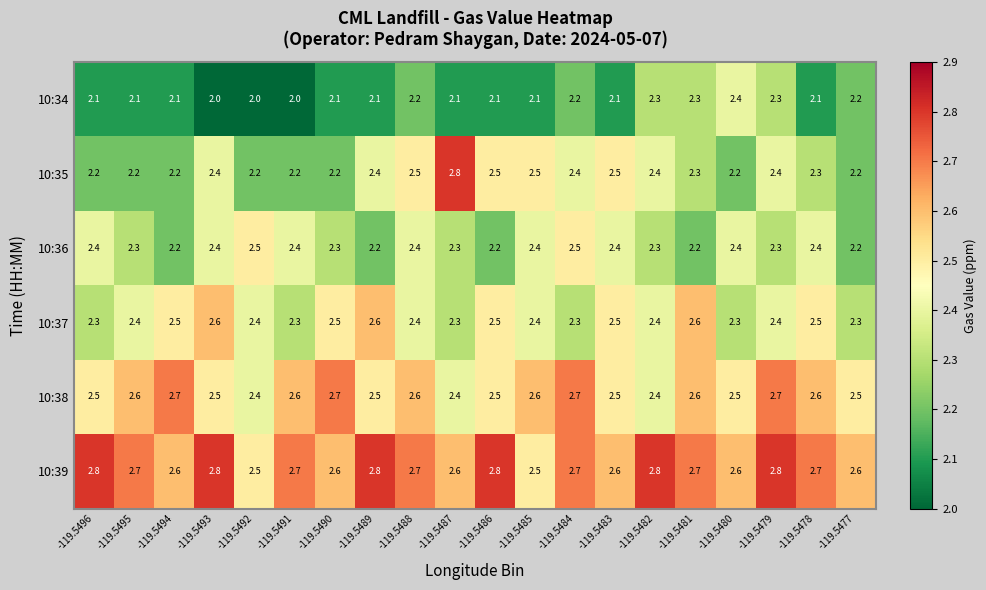

What is the difference between the highest and lowest values at -119.5492?

0.5